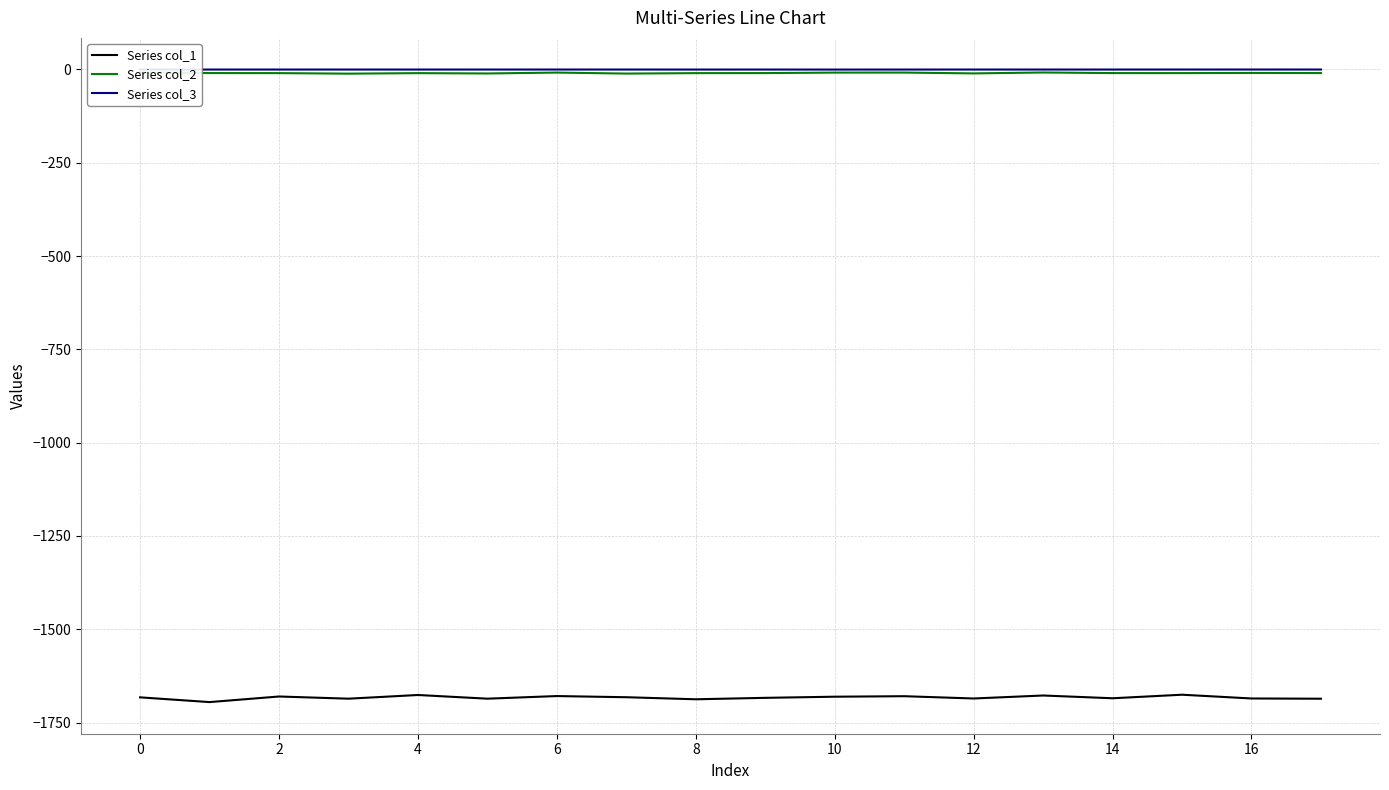

True or false: Series col_3 and Series col_1 cross at least once.

False